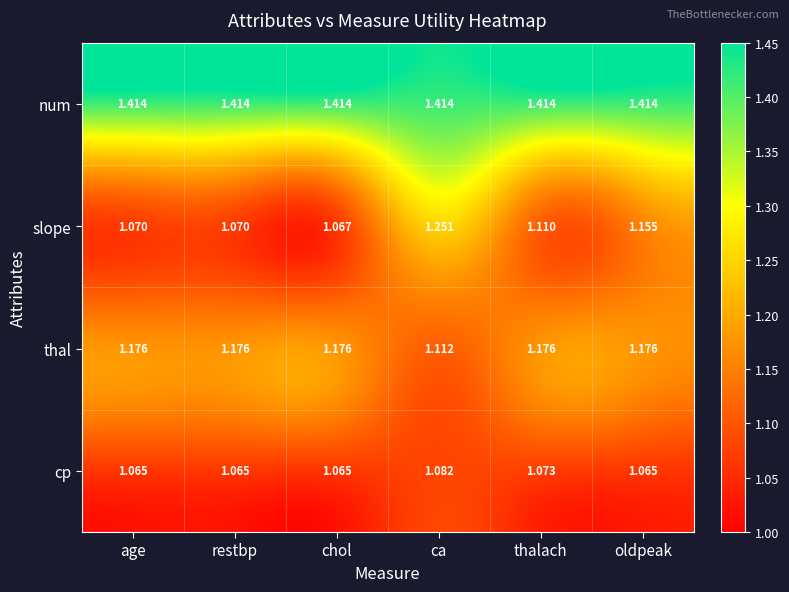

Between thalach and oldpeak, which series saw the biggest shift?

slope